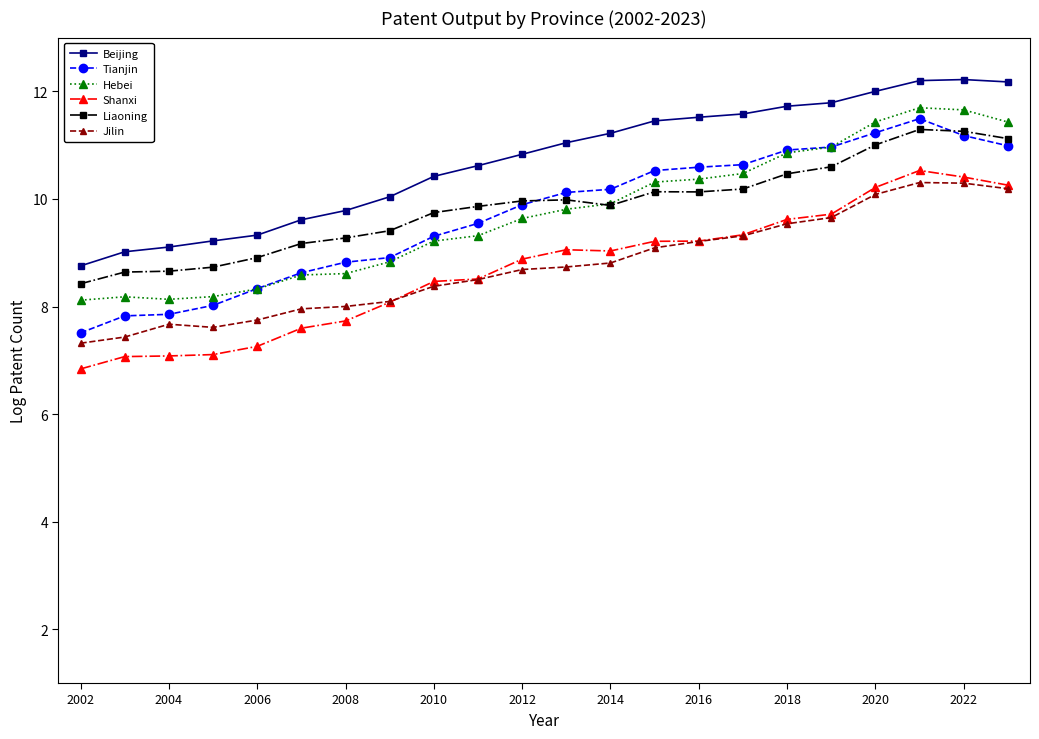

True or false: Tianjin has more than 0 interior local peaks.

True